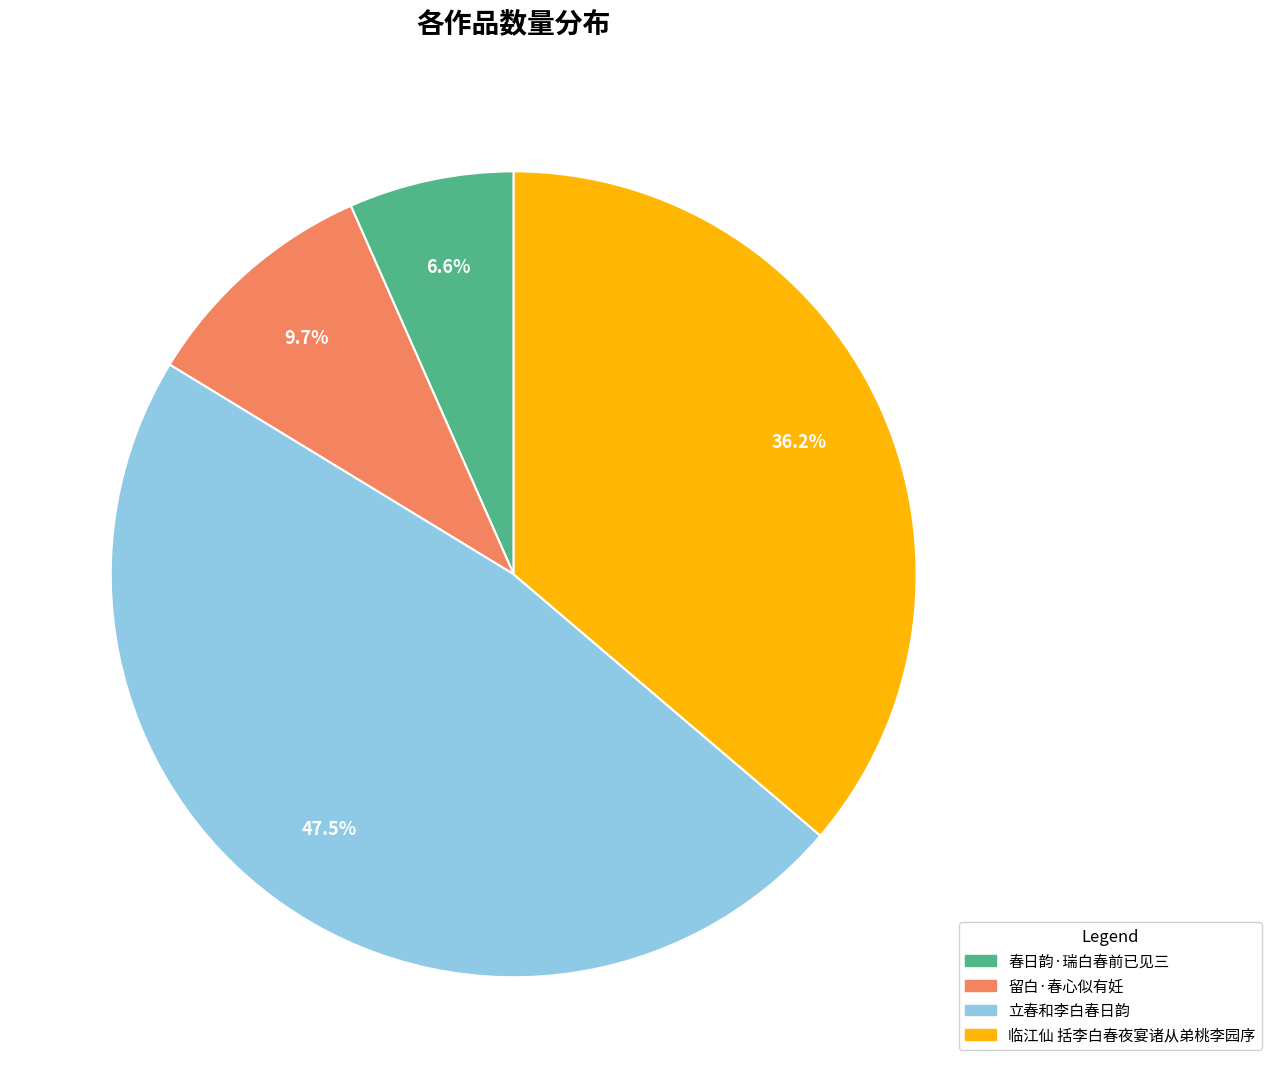

To the nearest percent, what is the average slice percentage?

25%